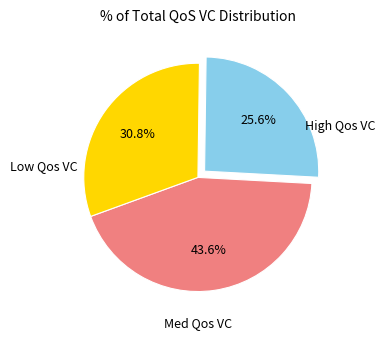

Does any single category account for the majority?

No